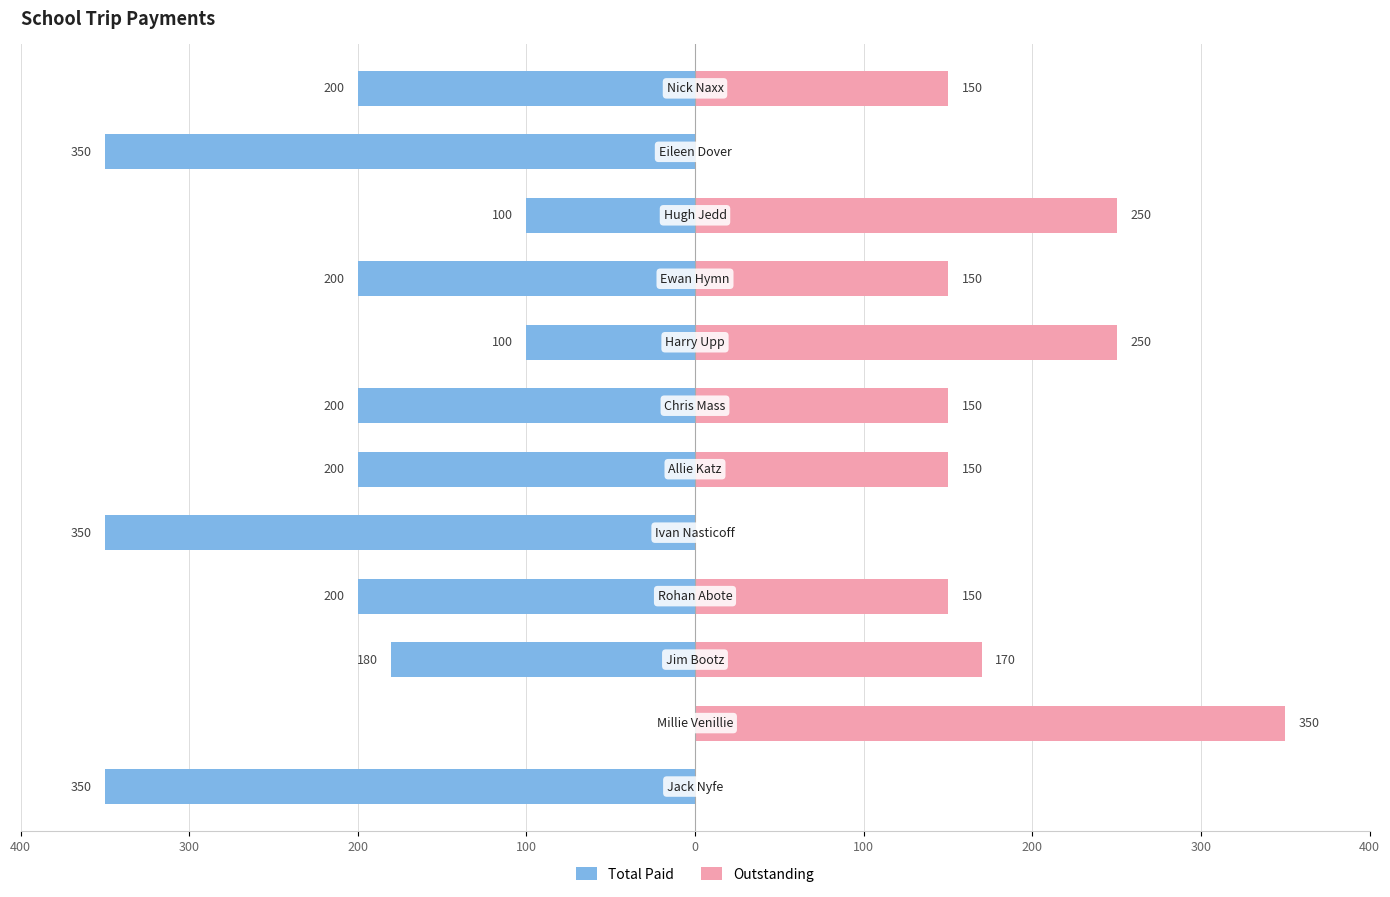

What is the average value of the Outstanding series?

148